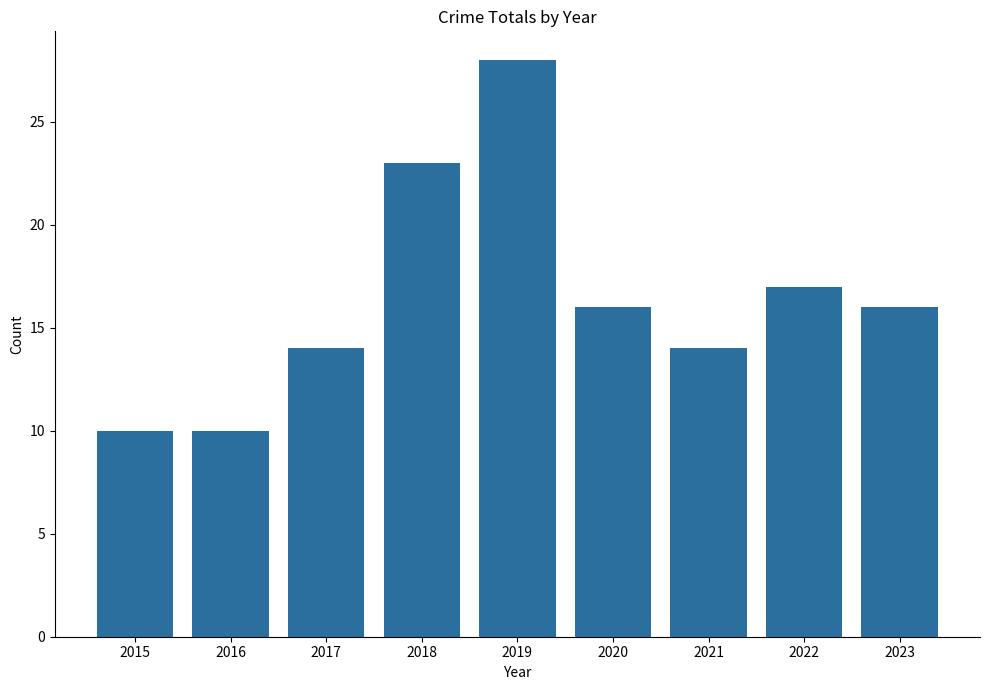

Reading right to left, list all the values displayed in this chart.

2023=16	2022=17	2021=14	2020=16	2019=28	2018=23	2017=14	2016=10	2015=10